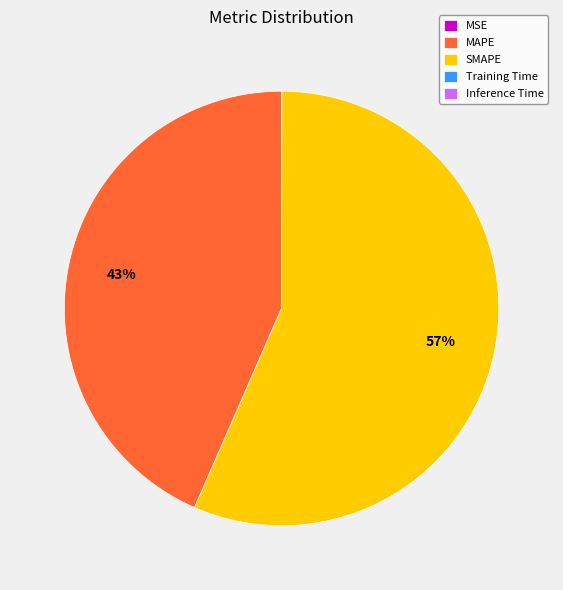

To the nearest percent, what percentage of the pie is SMAPE?

57%